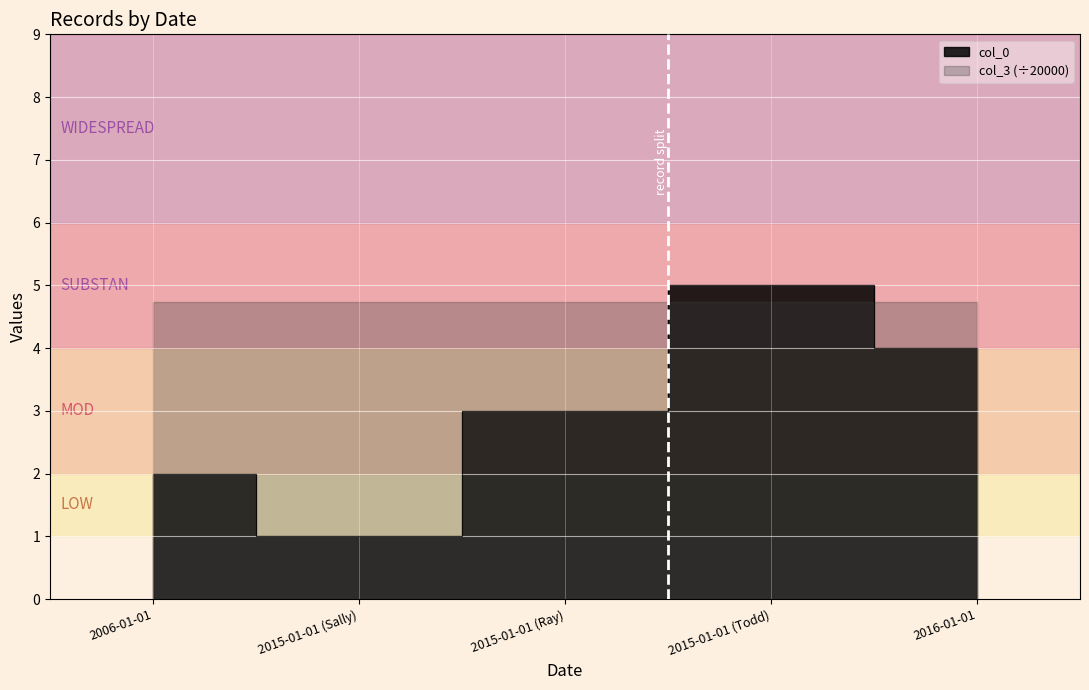

What value does the data have at 2006-01-01?

2